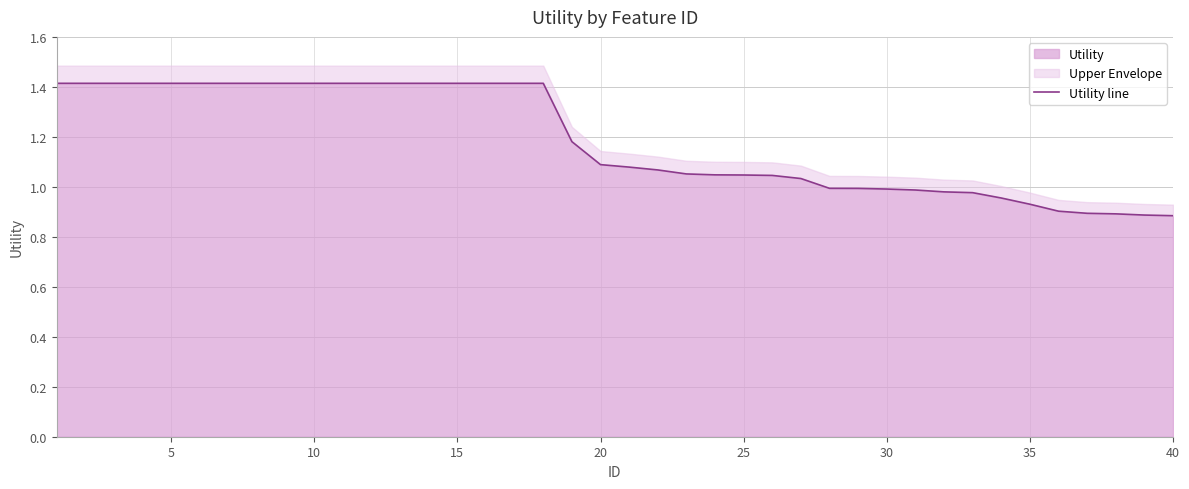

True or false: Utility has a value of 1.4 at 10.

True